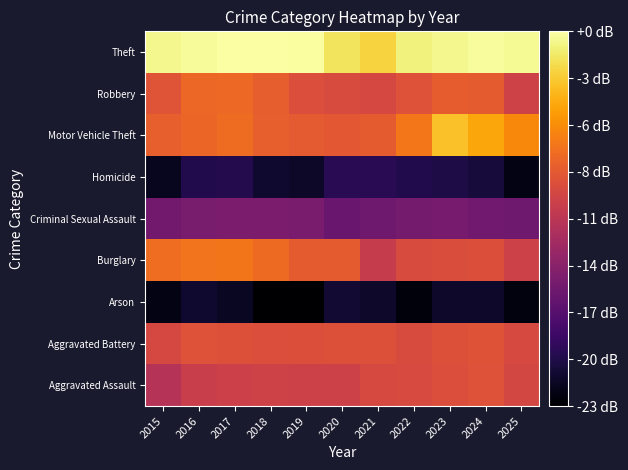

Reading left to right, transcribe all the data shown in this chart.

Aggravated Assault: 2015=-11.6	2016=-10.5	2017=-10.2	2018=-10.1	2019=-10.2	2020=-10.1	2021=-9.6	2022=-9.5	2023=-9.2	2024=-8.9	2025=-9.7
Aggravated Battery: 2015=-9.6	2016=-9.0	2017=-9.0	2018=-9.2	2019=-9.1	2020=-9.0	2021=-9.0	2022=-9.4	2023=-9.0	2024=-8.8	2025=-9.5
Arson: 2015=-21.7	2016=-20.7	2017=-21.1	2018=-22.5	2019=-22.5	2020=-20.5	2021=-20.8	2022=-22.1	2023=-20.8	2024=-20.8	2025=-21.9
Burglary: 2015=-7.2	2016=-6.9	2017=-6.8	2018=-7.4	2019=-8.3	2020=-8.3	2021=-10.6	2022=-9.4	2023=-9.3	2024=-9.1	2025=-10.2
Criminal Sexual Assault: 2015=-15.3	2016=-15.0	2017=-14.8	2018=-14.8	2019=-15.0	2020=-15.9	2021=-15.5	2022=-15.2	2023=-15.1	2024=-15.5	2025=-15.6
Homicide: 2015=-21.2	2016=-19.6	2017=-19.5	2018=-20.6	2019=-20.9	2020=-19.2	2021=-19.2	2022=-19.6	2023=-19.9	2024=-20.2	2025=-21.7
Motor Vehicle Theft: 2015=-8.1	2016=-7.7	2017=-7.4	2018=-8.1	2019=-8.4	2020=-8.5	2021=-8.3	2022=-6.8	2023=-3.2	2024=-4.4	2025=-5.8
Robbery: 2015=-8.7	2016=-7.7	2017=-7.5	2018=-8.2	2019=-9.2	2020=-9.4	2021=-9.7	2022=-8.9	2023=-8.3	2024=-8.3	2025=-10.1
Theft: 2015=-0.6	2016=-0.3	2017=-0.1	2018=0.0	2019=-0.2	2020=-1.6	2021=-2.5	2022=-0.9	2023=-0.5	2024=-0.3	2025=-0.4